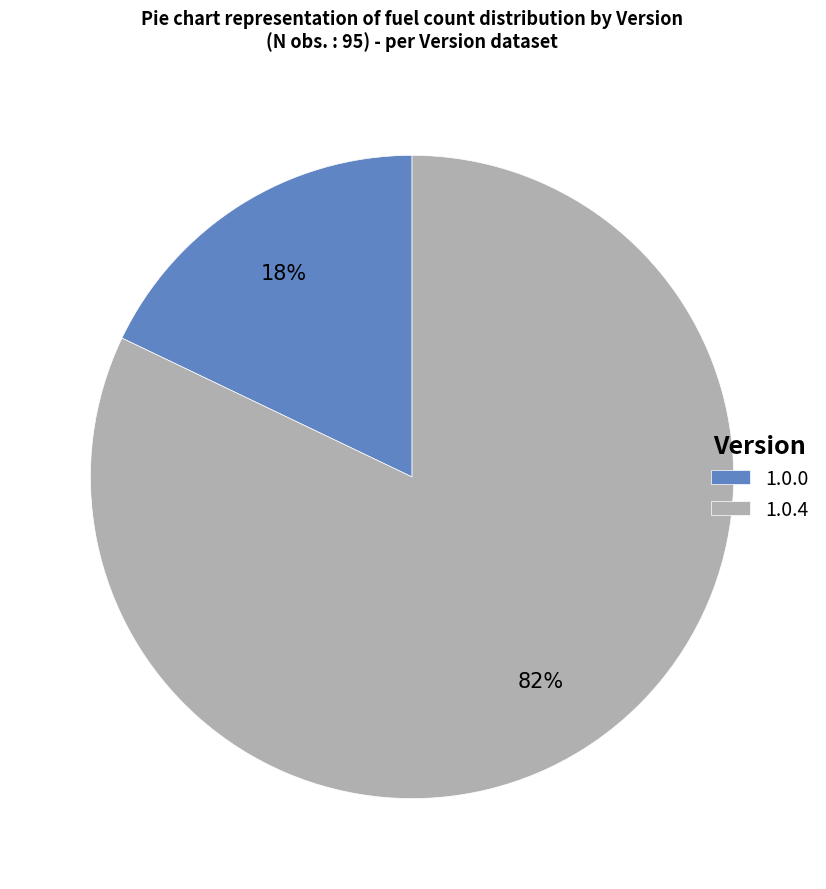

What is the ratio of the value at 1.0.4 to the value at 1.0.0?

4.6